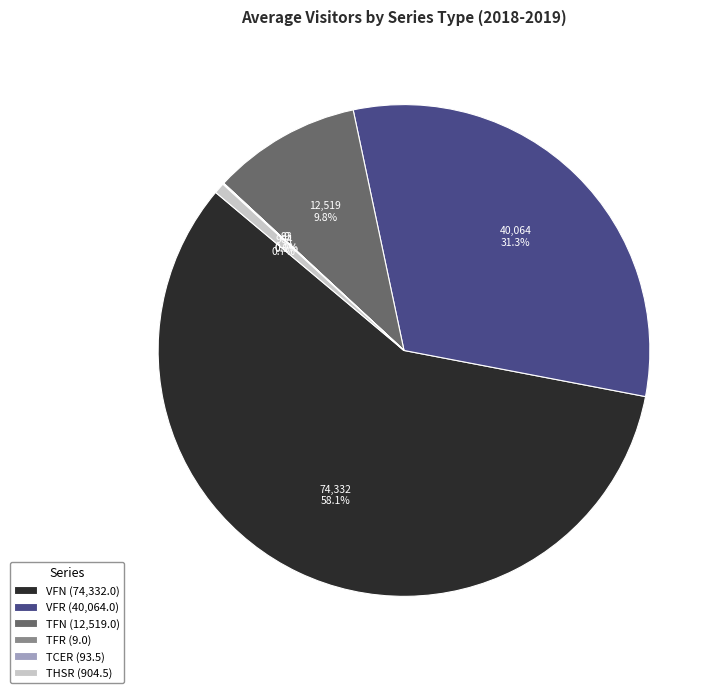

What percentage is NOT represented by THSR (904.5)?

99.3%